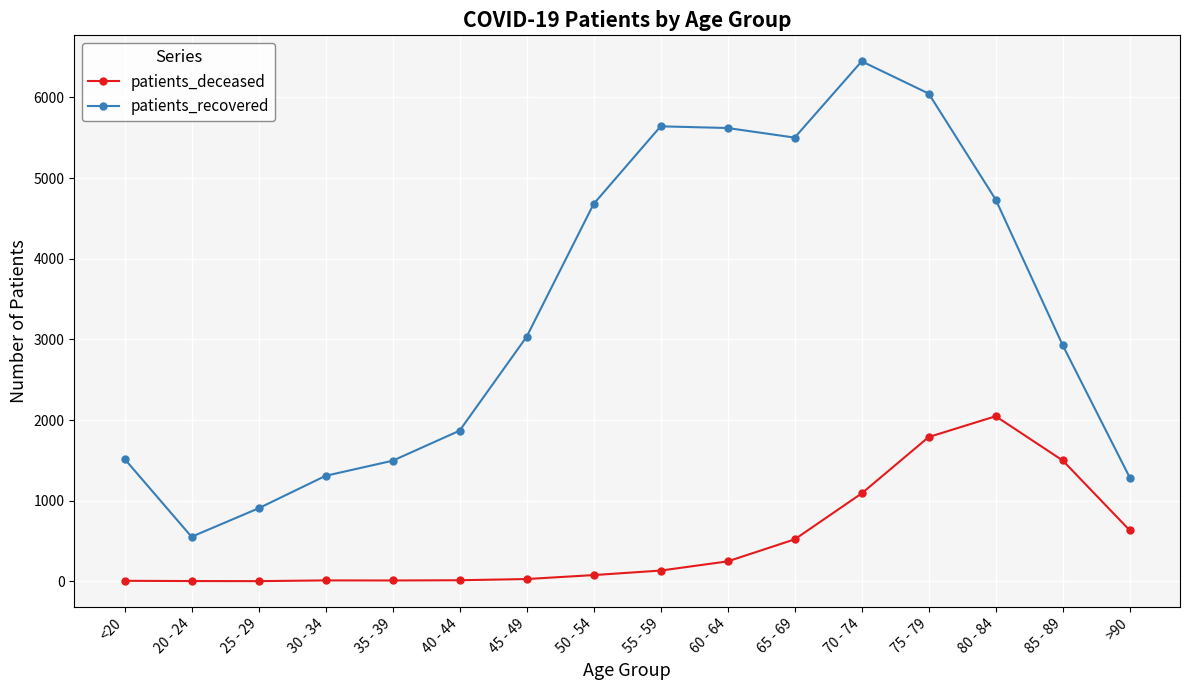

What is the average value of the patients_deceased series?

507